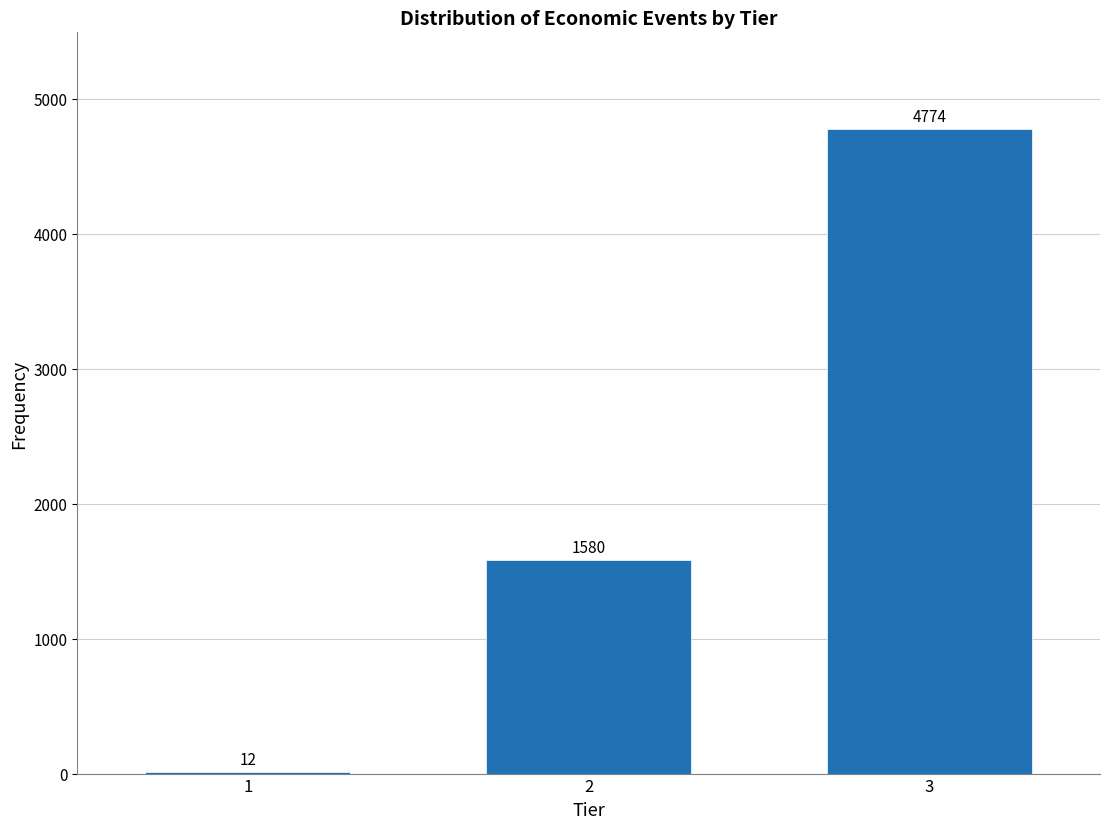

Reading right to left, extract all data points from this chart.

3=4774	2=1580	1=12